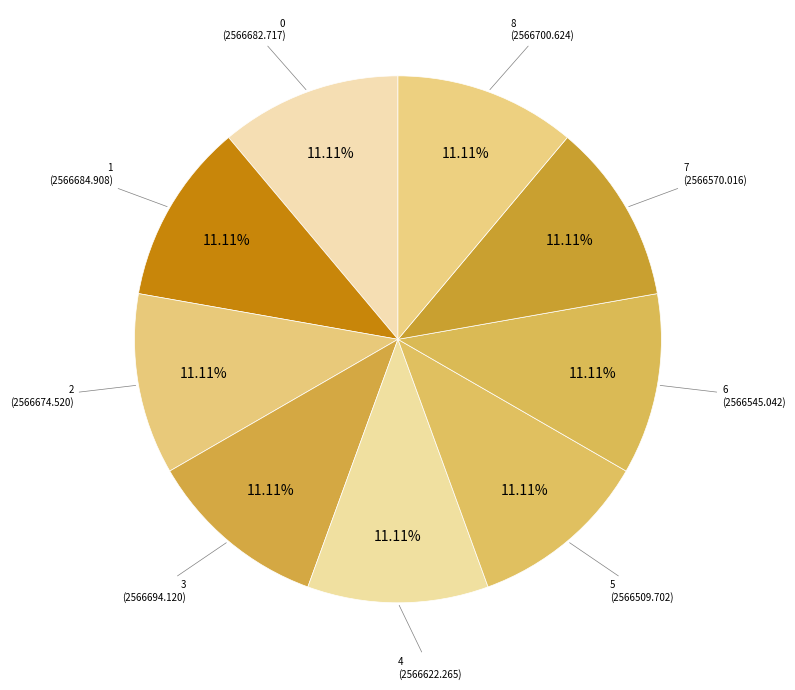

To the nearest percent, what is the combined percentage of 1 and 4?

22%